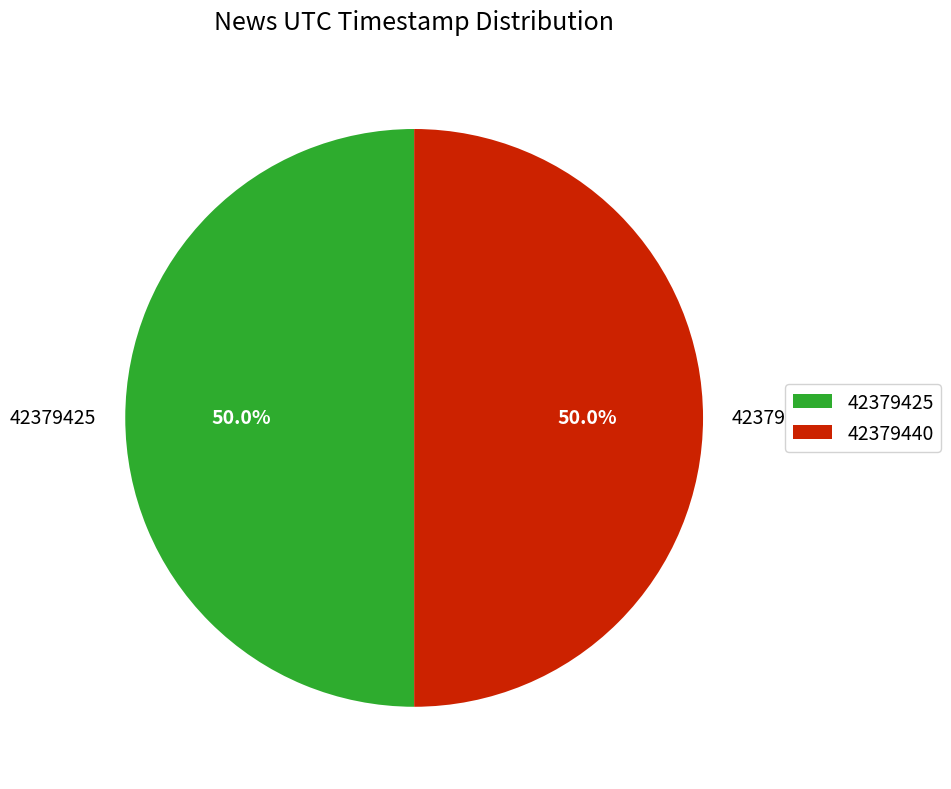

To the nearest percent, what is the combined percentage of 42379425 and 42379440?

100%